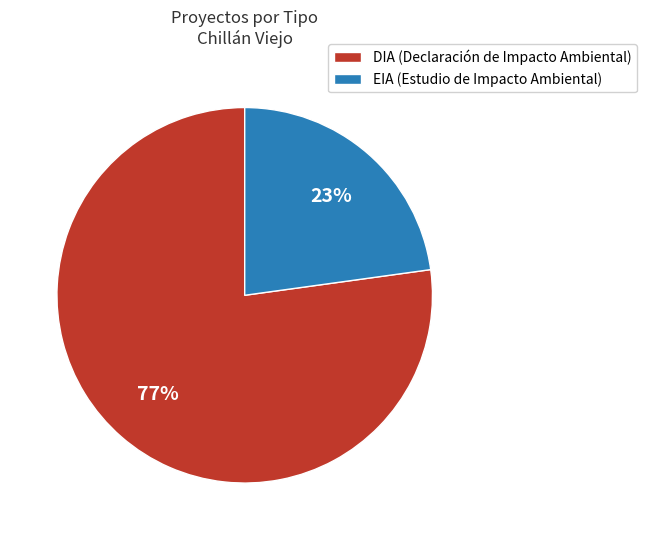

The DIA slice represents 88% of the pie. True or false?

False